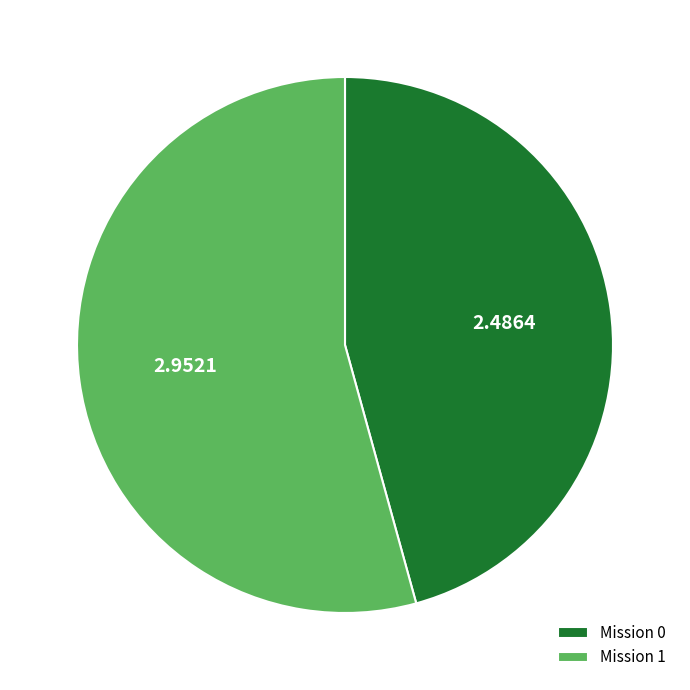

What is the largest slice in the pie chart?

Mission 1